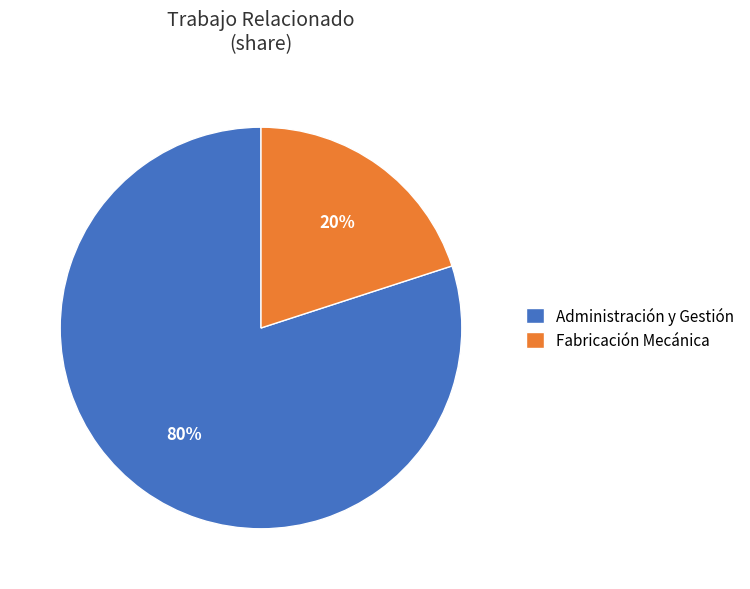

Which slice is the largest?

Administración y Gestión